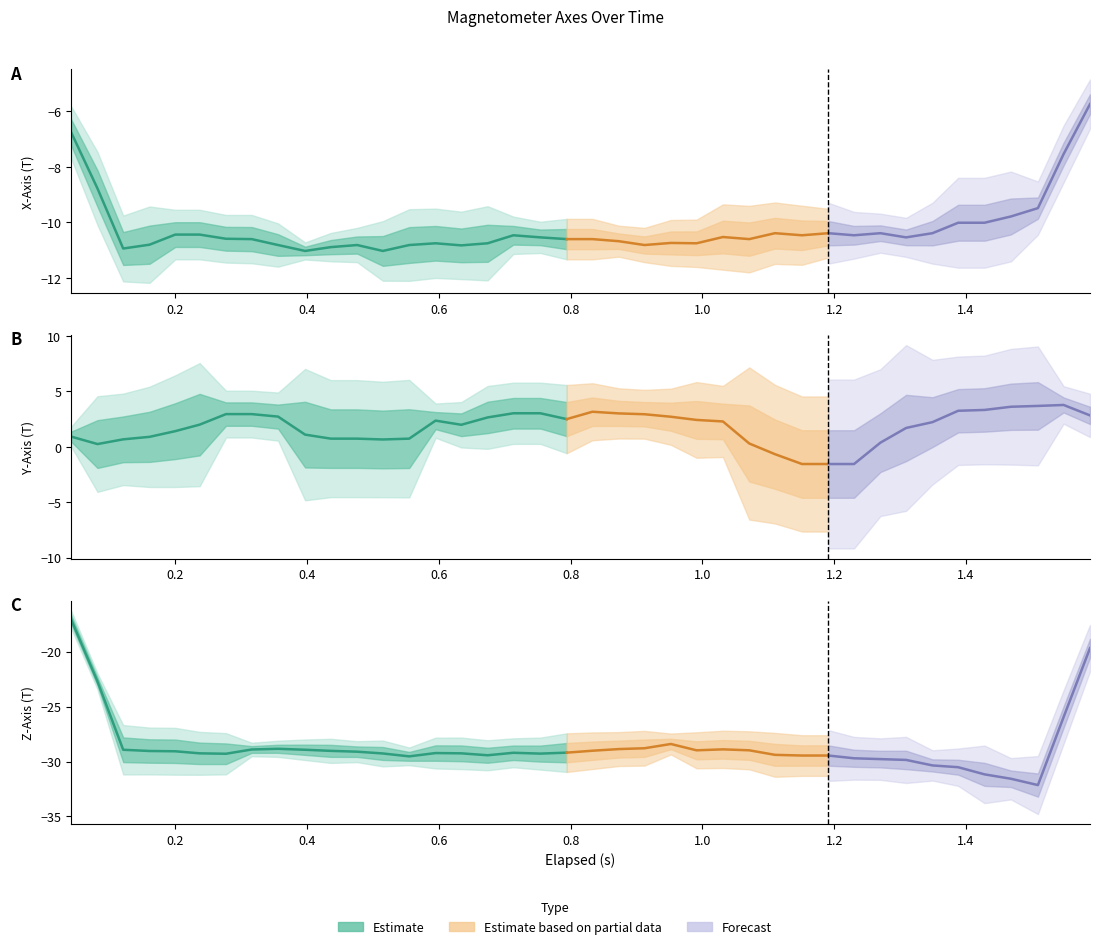

What is the label of the 35th point from the right?

5